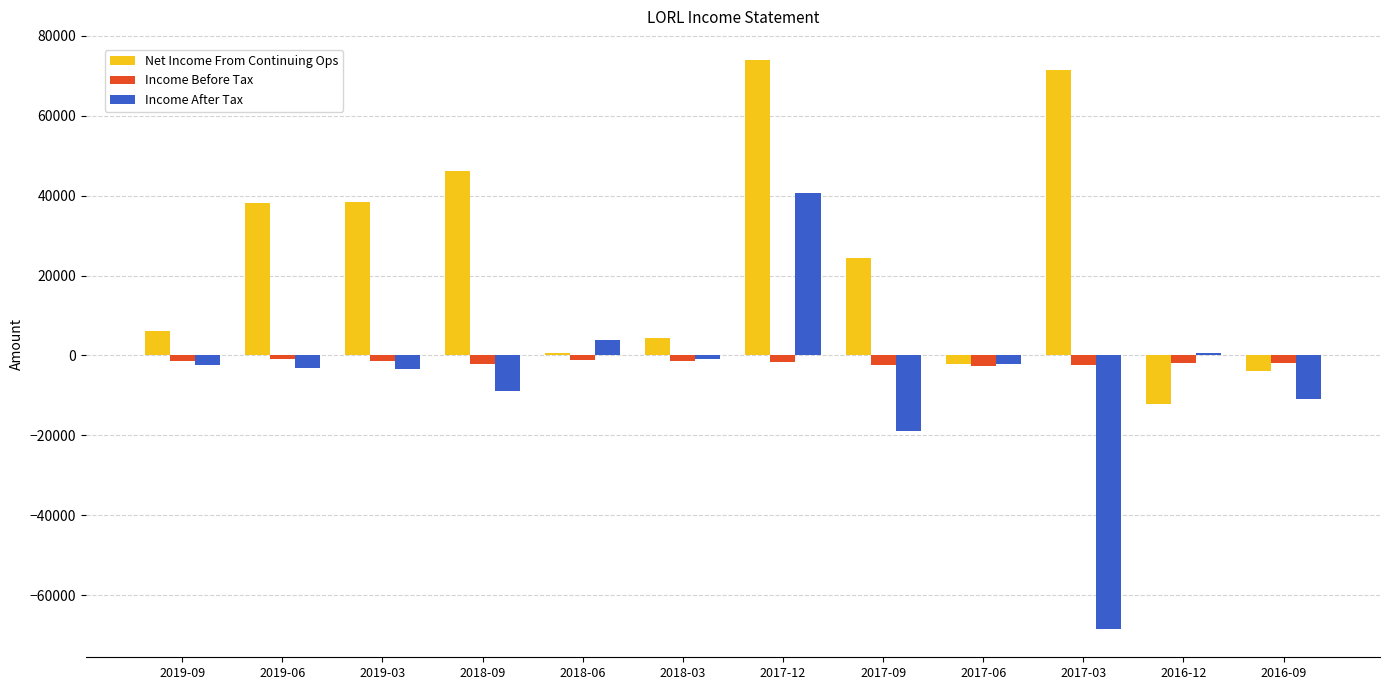

Which series has the widest spread of values?

Income After Tax